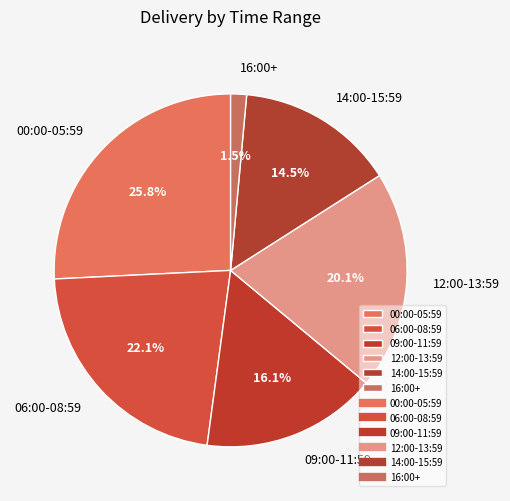

Which slice is the largest?

00:00-05:59